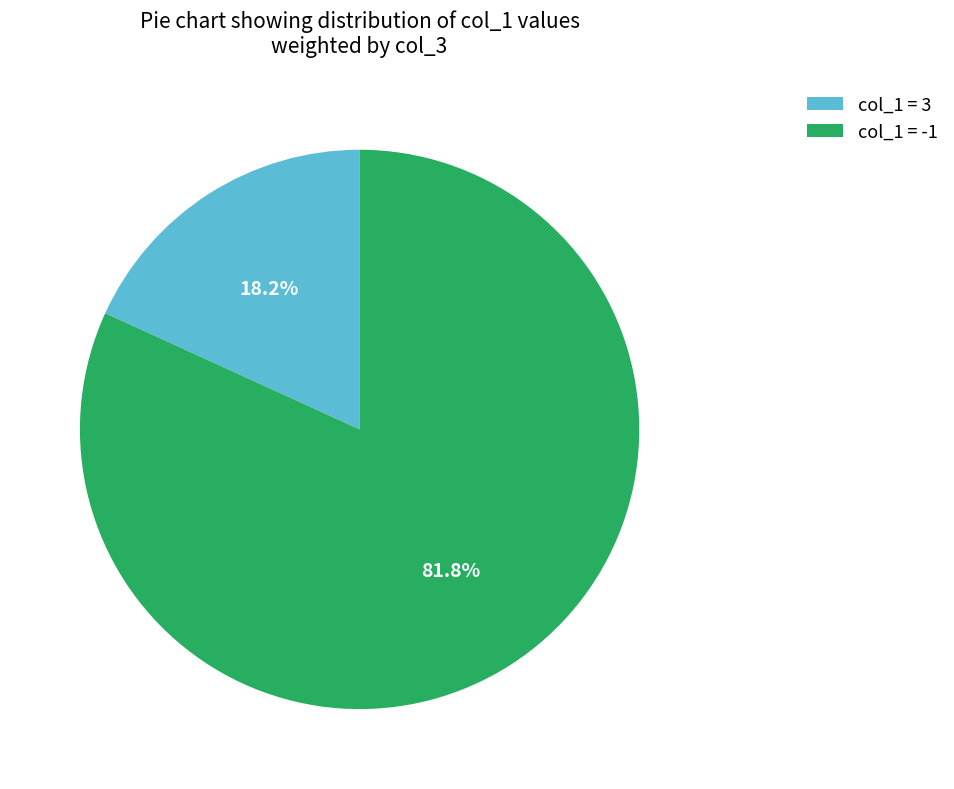

What is the largest slice in the pie chart?

col_1 = -1